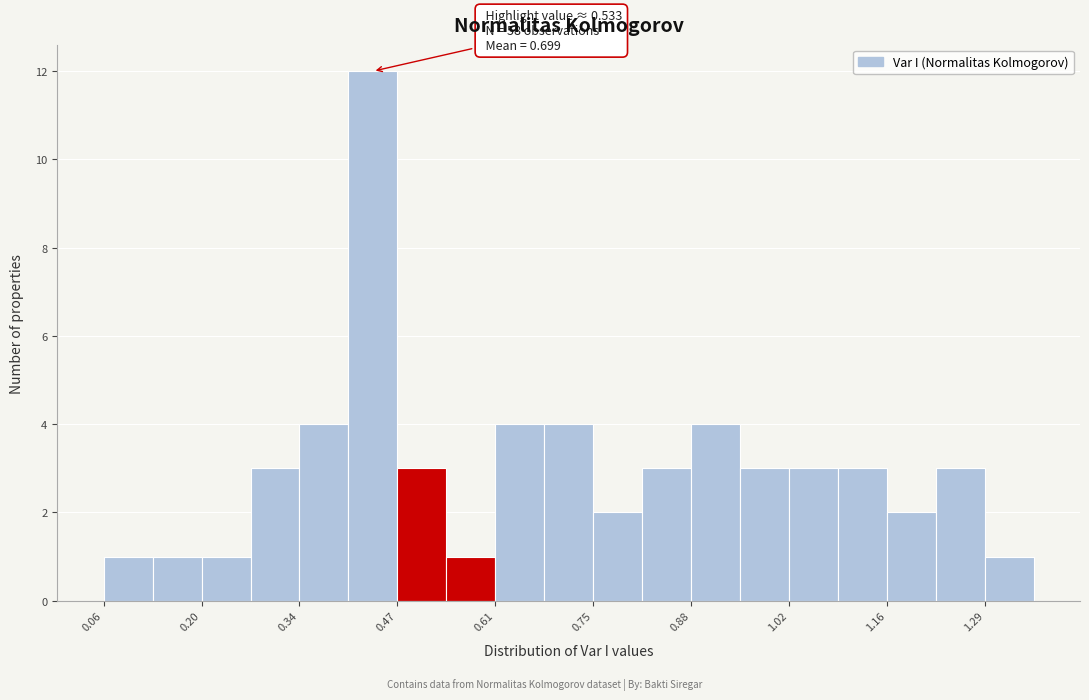

Read against the x-axis, roughly where is the centre of the tallest bar?

0.44